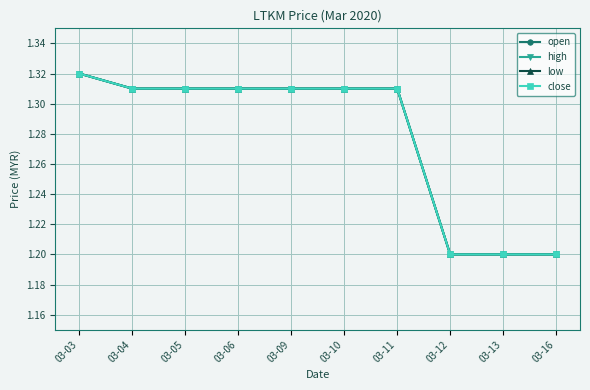

Does the chart have visible grid lines?

Yes